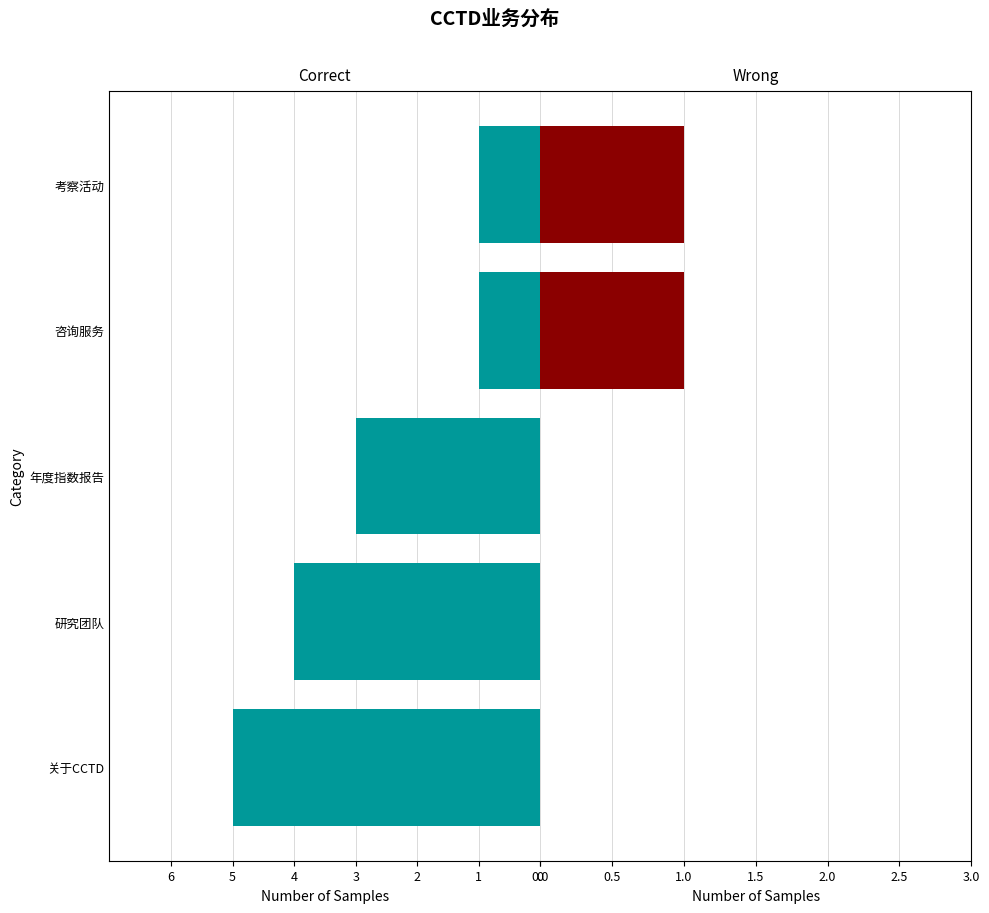

The value of Correct at 研究团队 is -7. True or false?

False